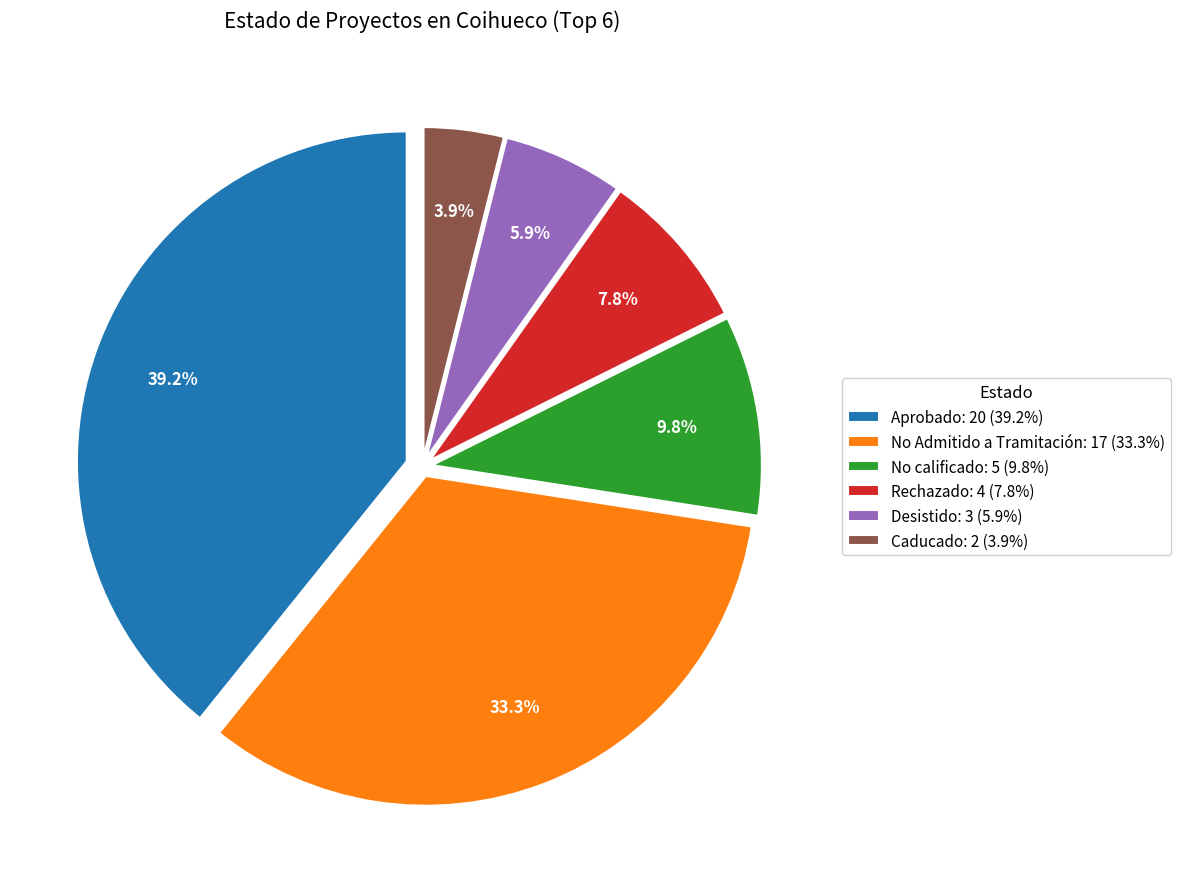

Which category has the biggest portion of the pie?

Aprobado: 20 (39.2%)